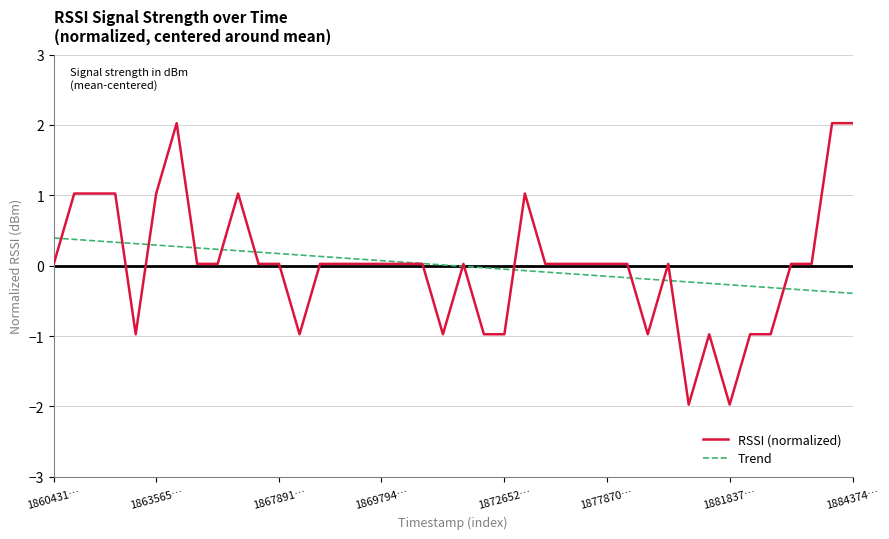

What is the highest value of the Trend series?

0.4